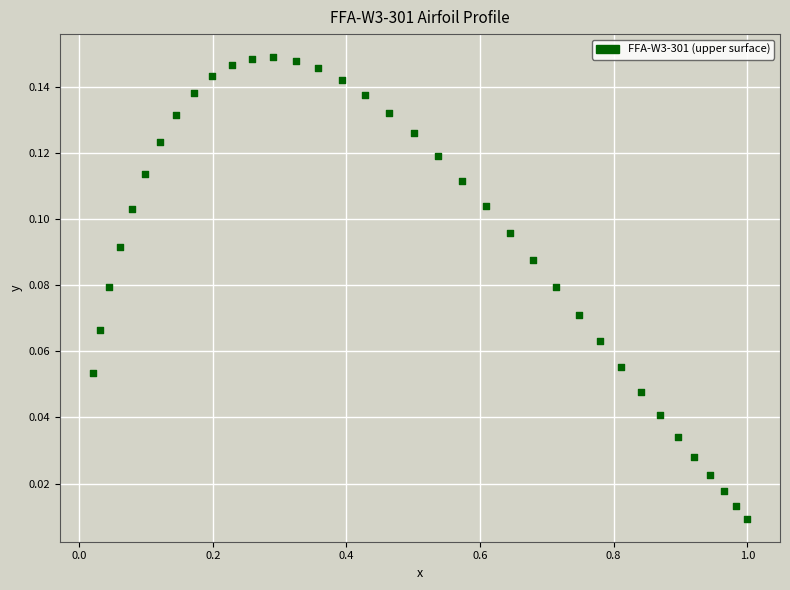

What is the range of X values (max minus min)?

1.0